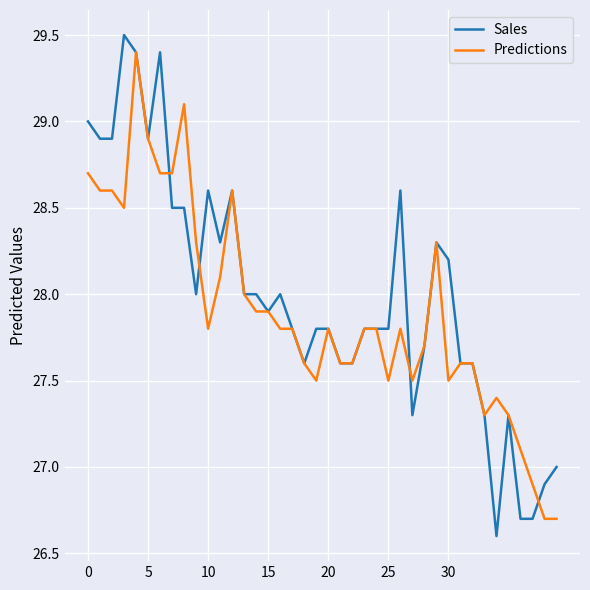

What is the minimum value for Sales?

26.6